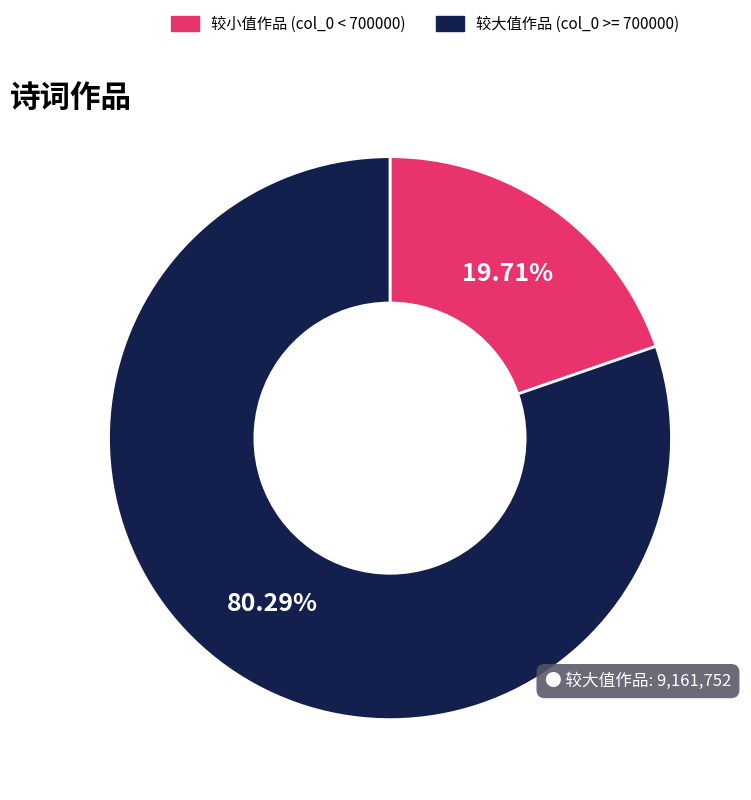

Does any single category account for the majority?

Yes